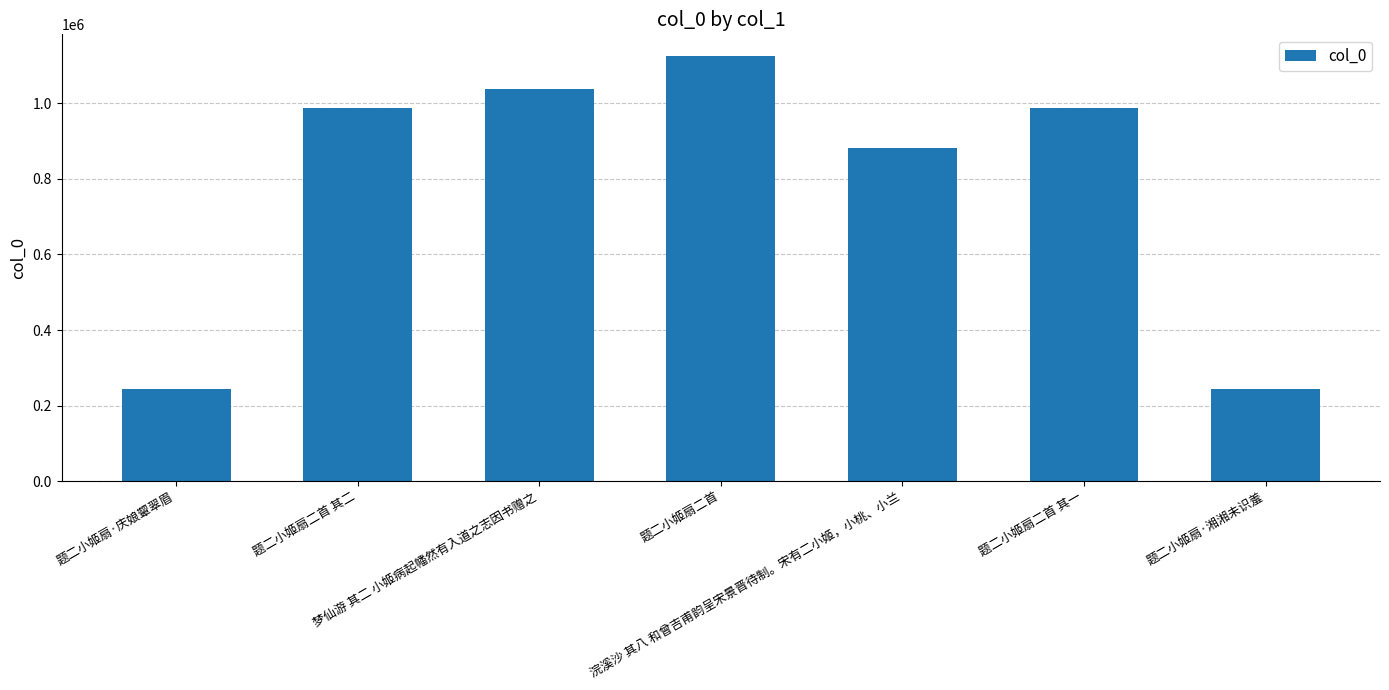

What is the greatest value displayed?

1126089